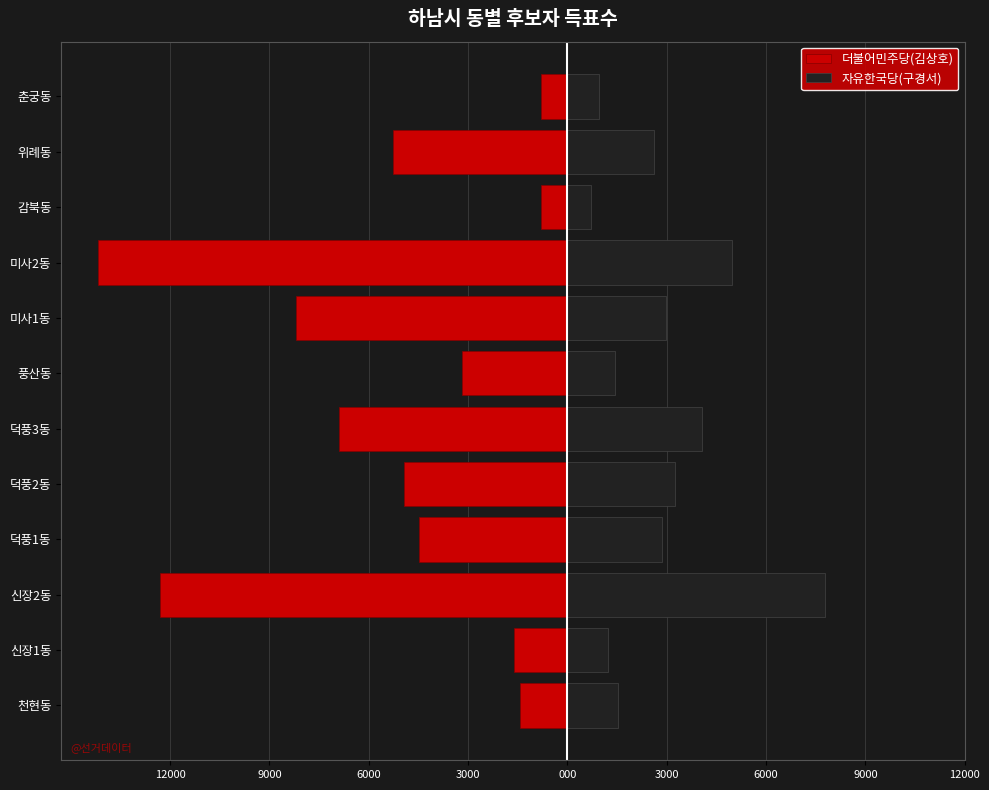

Which series has the largest range (max minus min)?

더불어민주당(김상호)